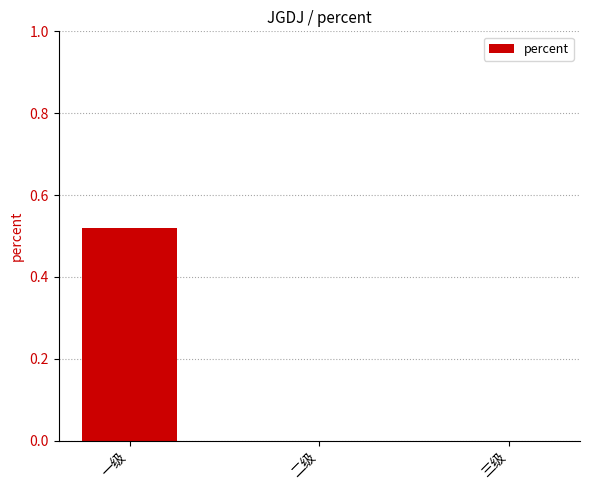

Which label corresponds to the largest value in the chart?

一级